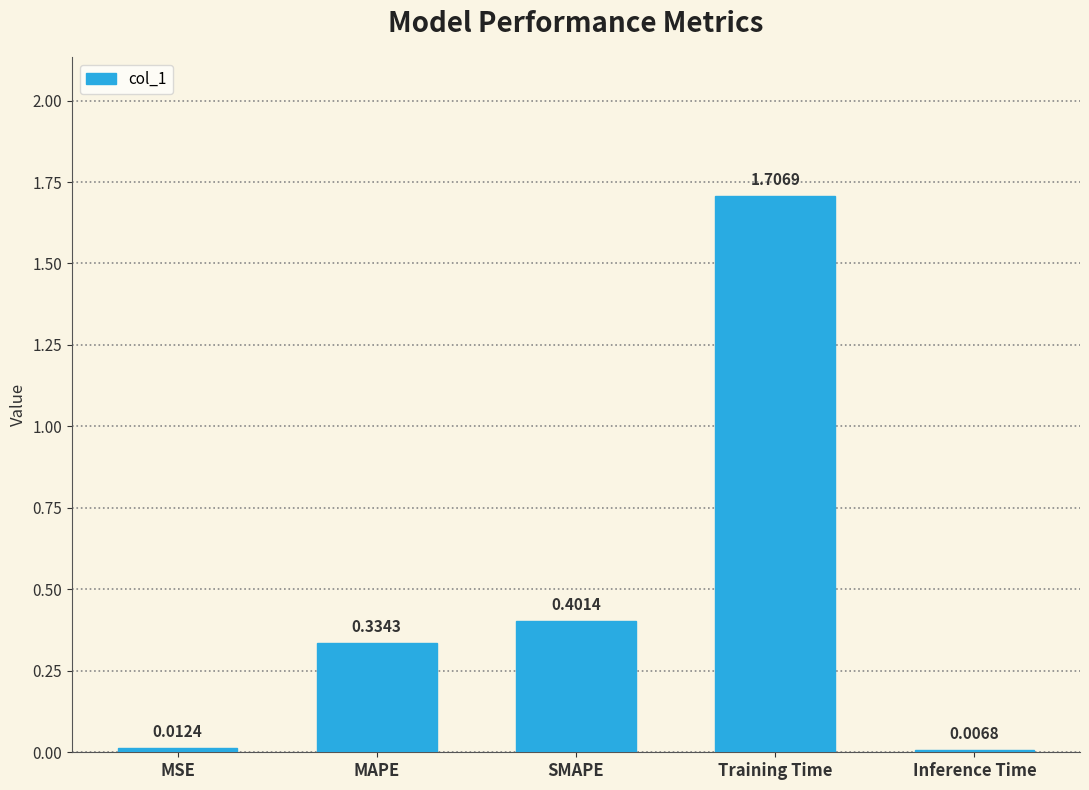

Which category has the highest value across all series?

Training Time